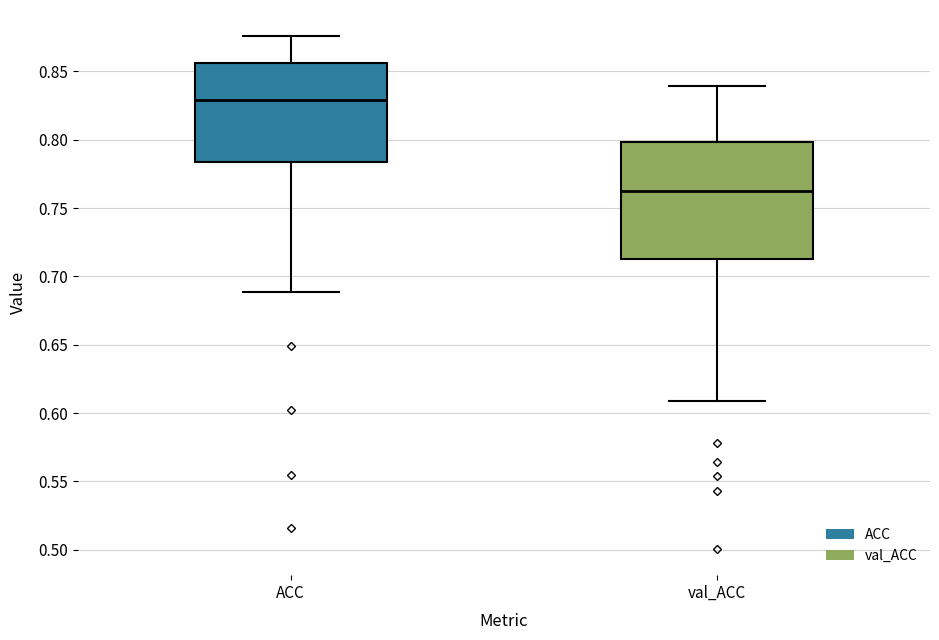

Which box is the tallest, from its lower edge to its upper edge?

val_ACC